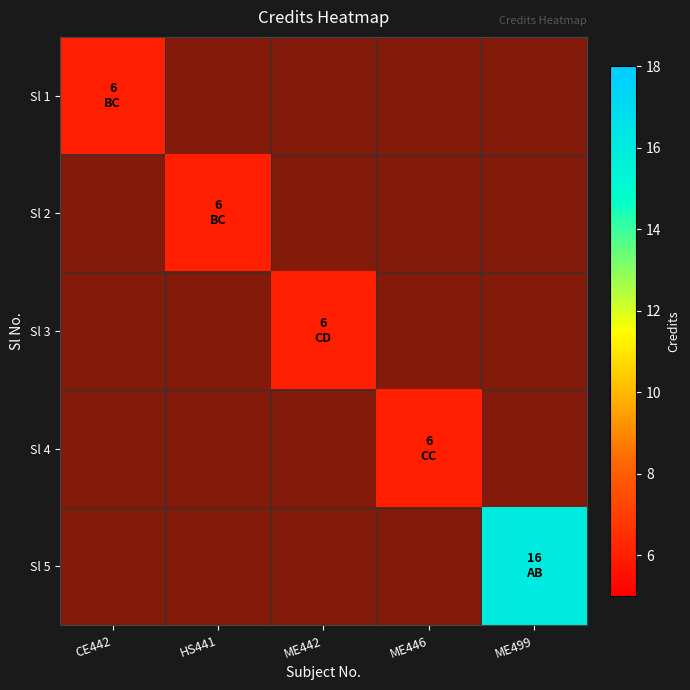

Is it true that Sl 4 equals 9.3 at ME446?

False